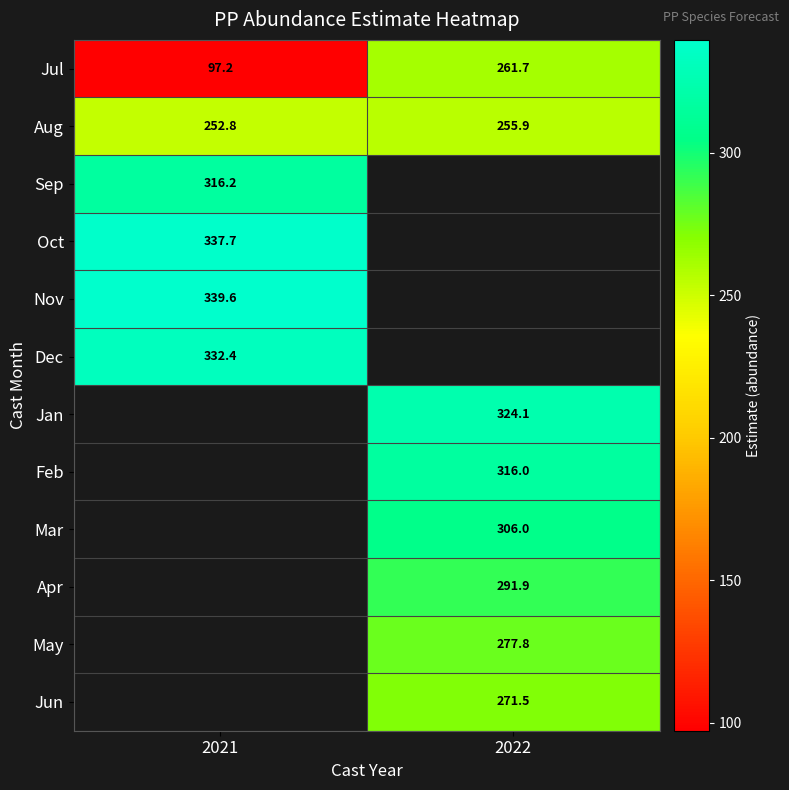

Is it true that May equals 495.1 at 2022?

False